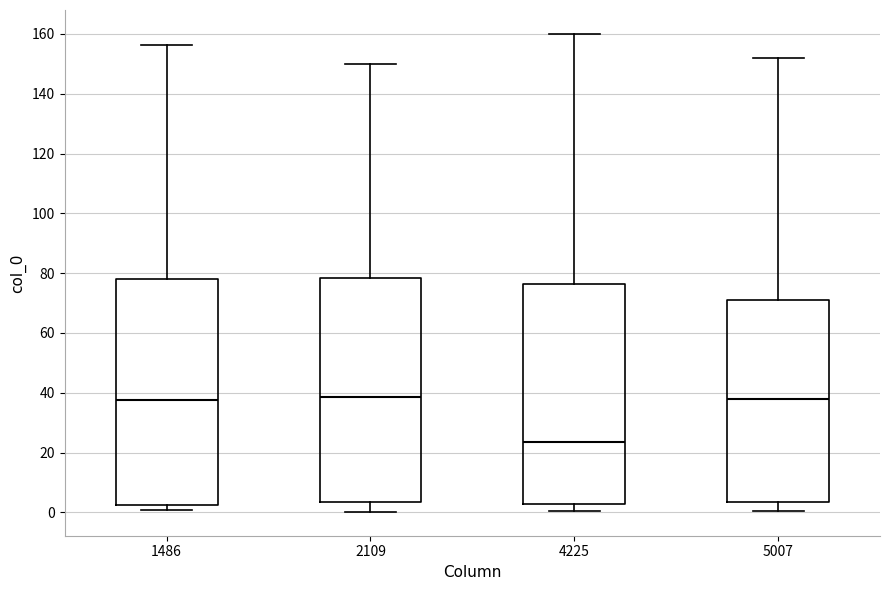

Reading left to right, transcribe this box plot: for each box, give where its median line is, the range the box spans, and where its two whiskers end, as read against the y-axis. The values are not printed on the chart, so give them approximately, as read against the axis.

1486: median 38, box 2 to 78, whiskers 0 to 156
2109: median 38, box 4 to 78, whiskers 0 to 150
4225: median 24, box 2 to 76, whiskers 0 to 160
5007: median 38, box 4 to 72, whiskers 0 to 152